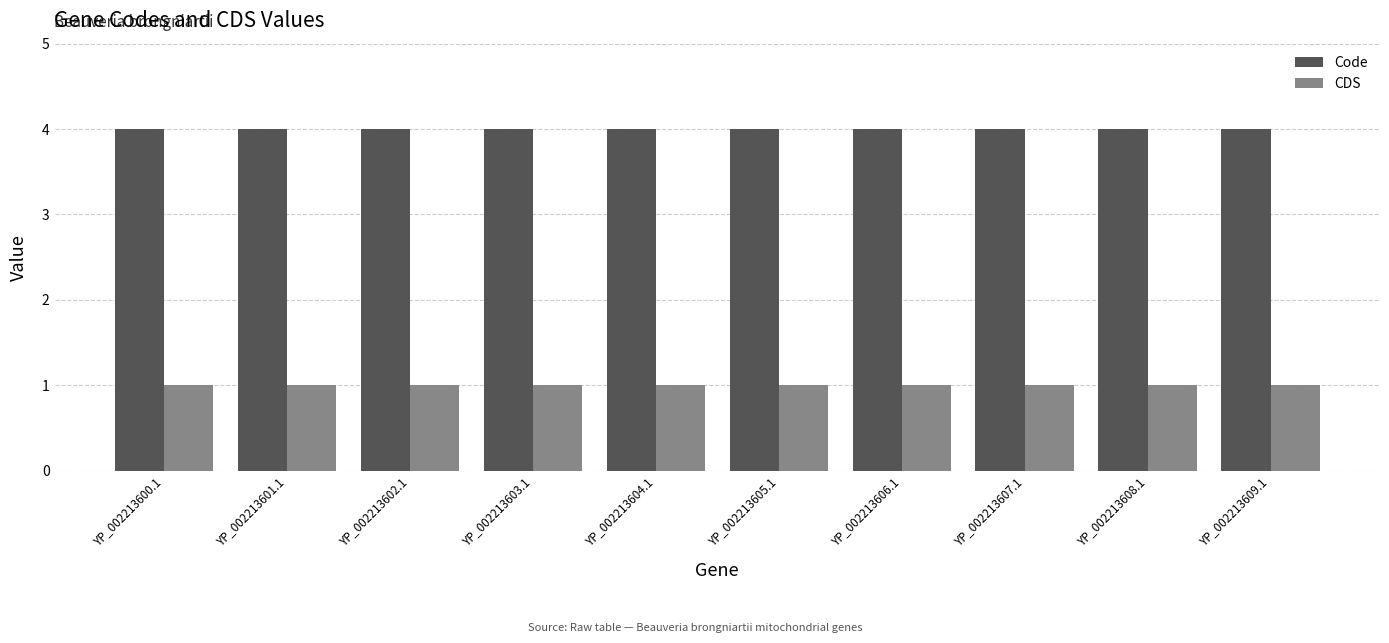

What is the sum of the CDS values at YP_002213604.1 and YP_002213606.1?

2